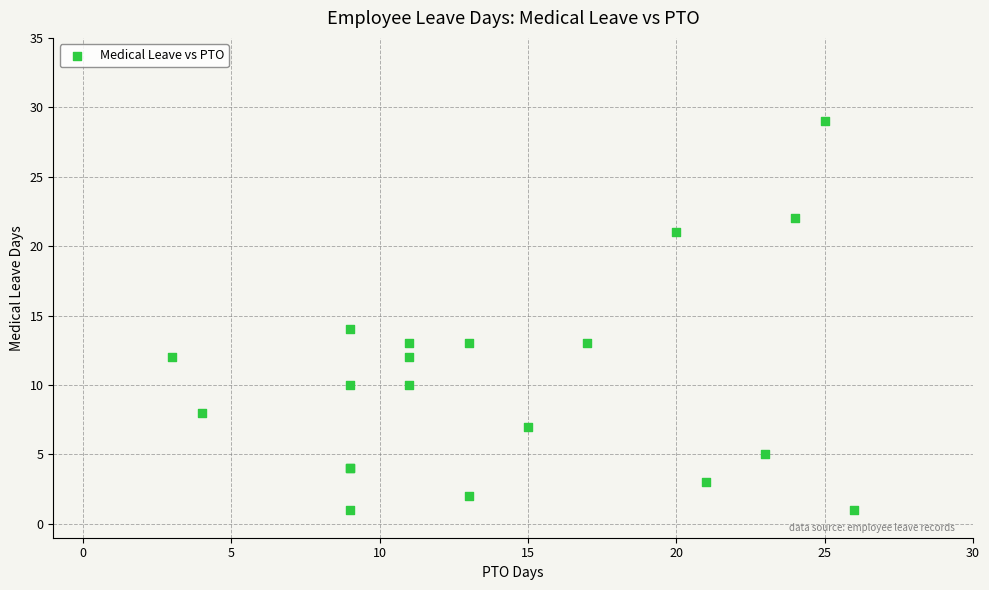

What Y value in the scatter plot is closest to 15?

14